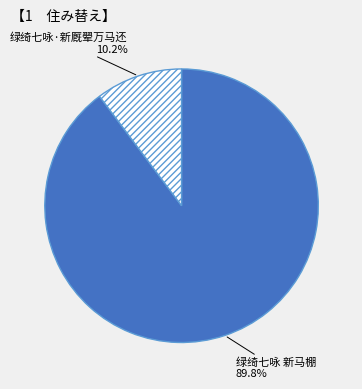

To the nearest percent, what is the average slice percentage?

50%